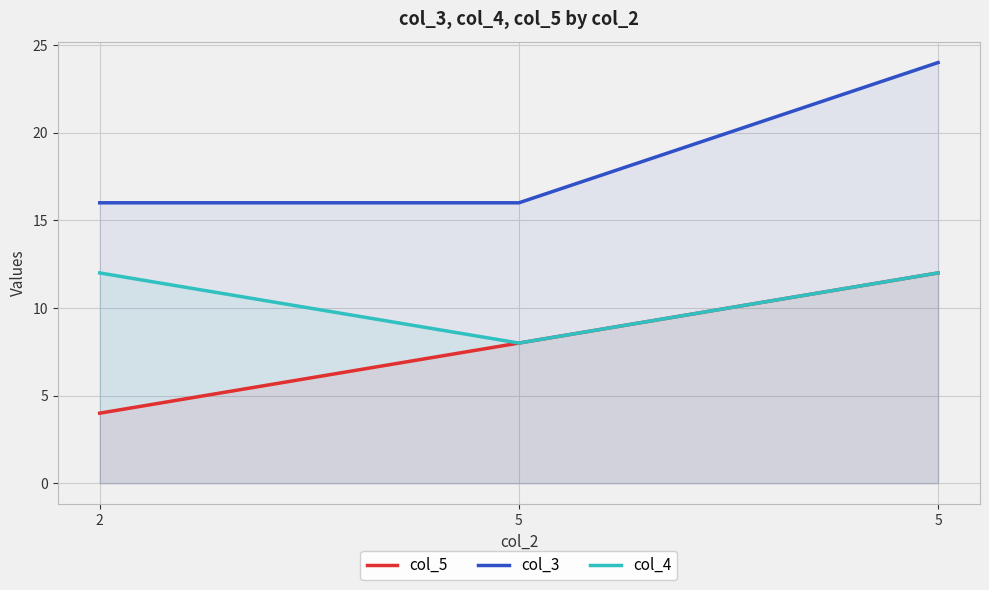

How many lines are shown in the chart?

3